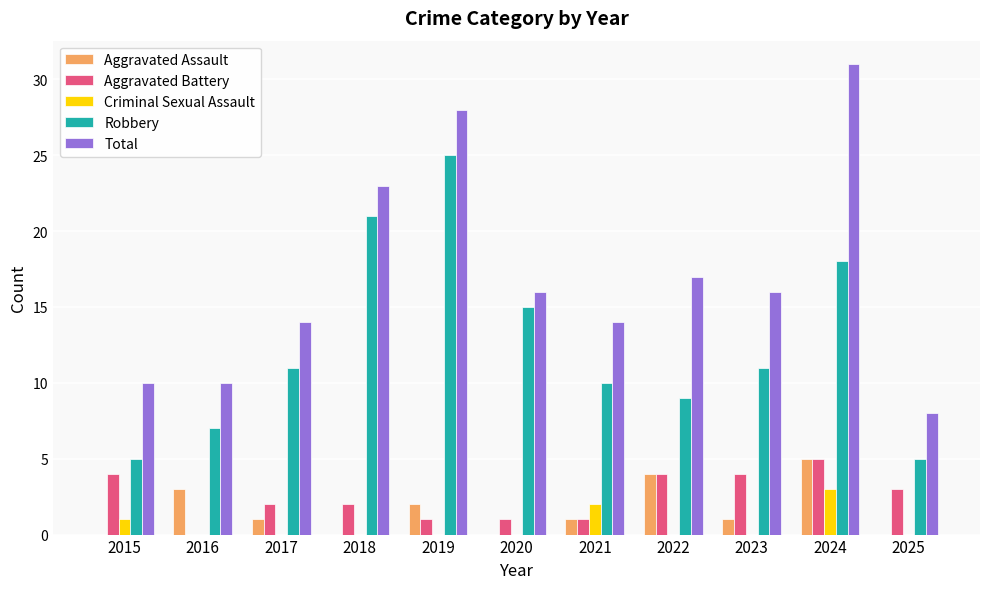

Which category has the highest value in the Aggravated Battery series?

2024